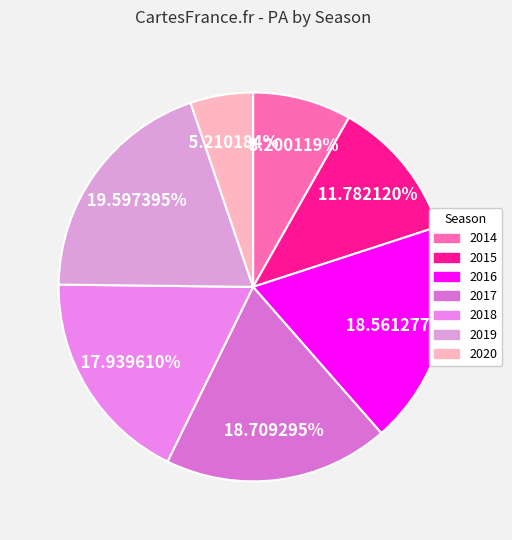

What percentage do 2017 and 2020 together represent?

23.9%